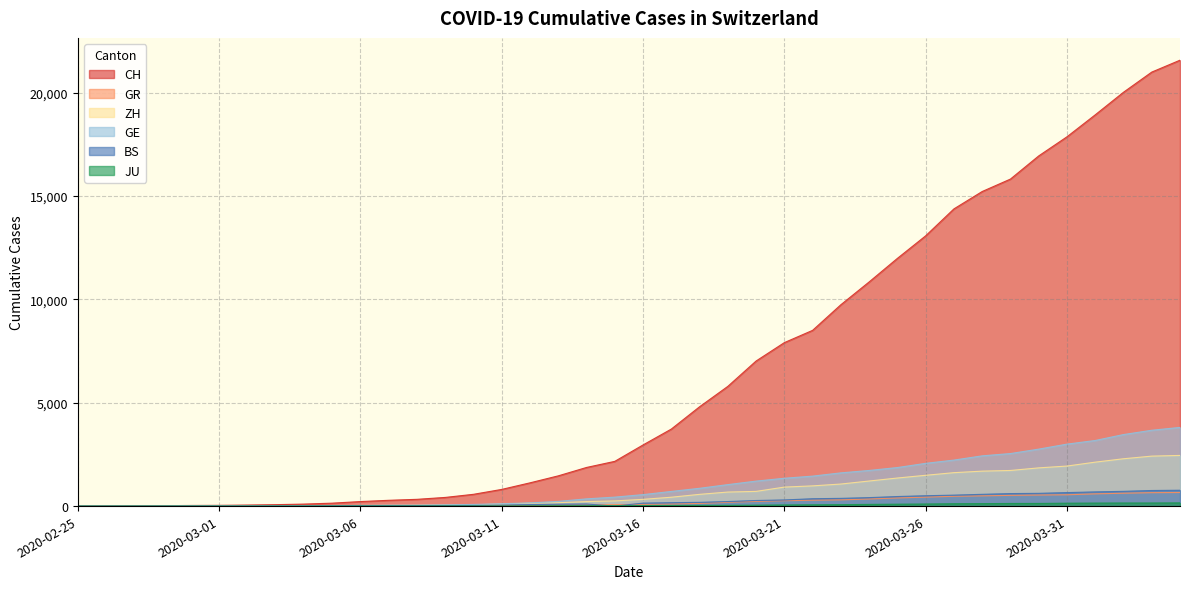

Which series has the widest spread of values?

CH